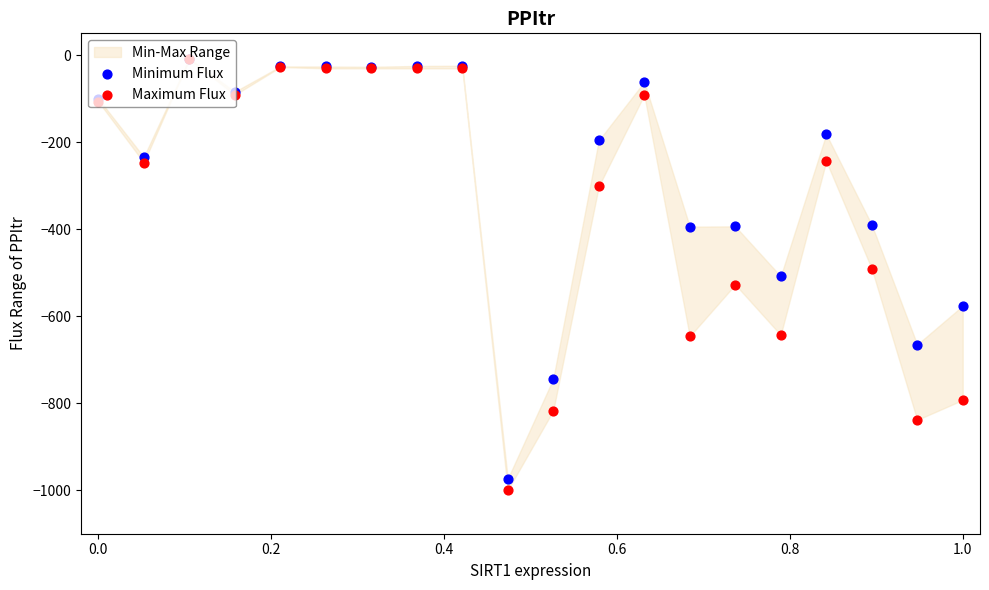

At how many categories does at least one series exceed -280?

12